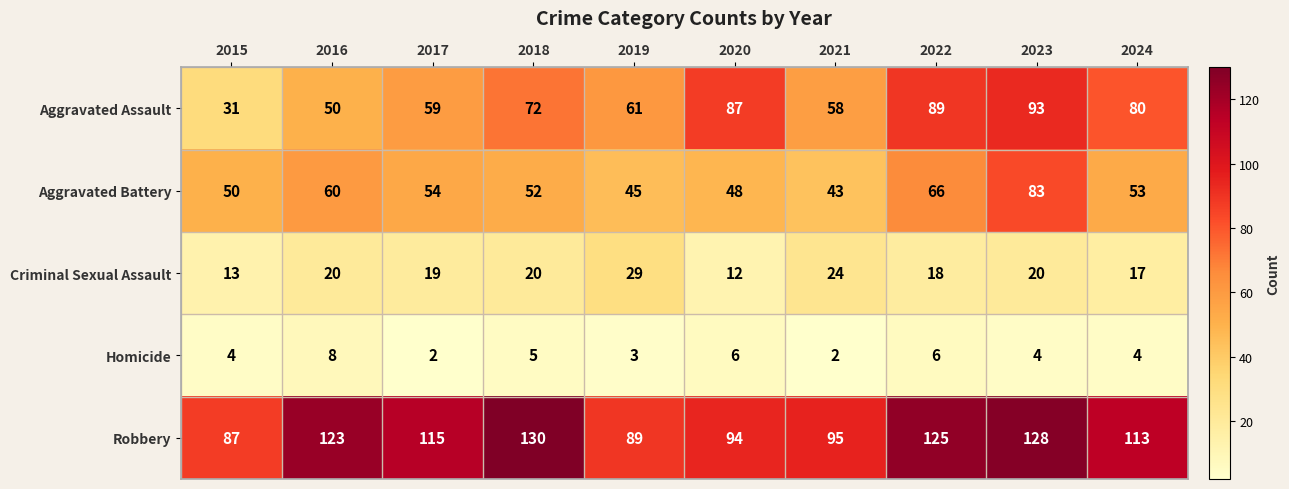

Is it true that Aggravated Assault equals 17 at 2019?

False